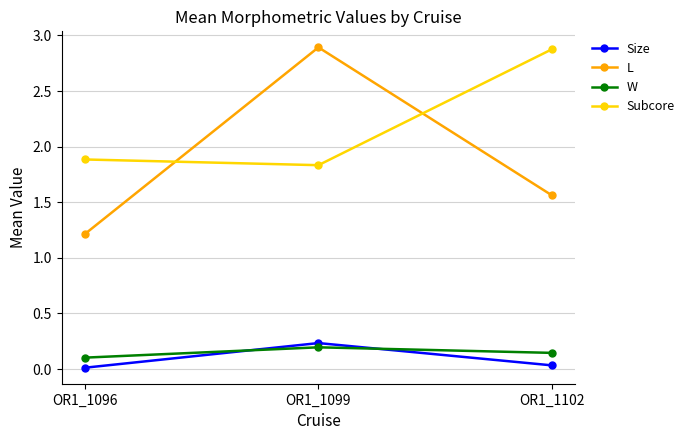

What is the difference between the second highest and minimum values in the L series?

0.3